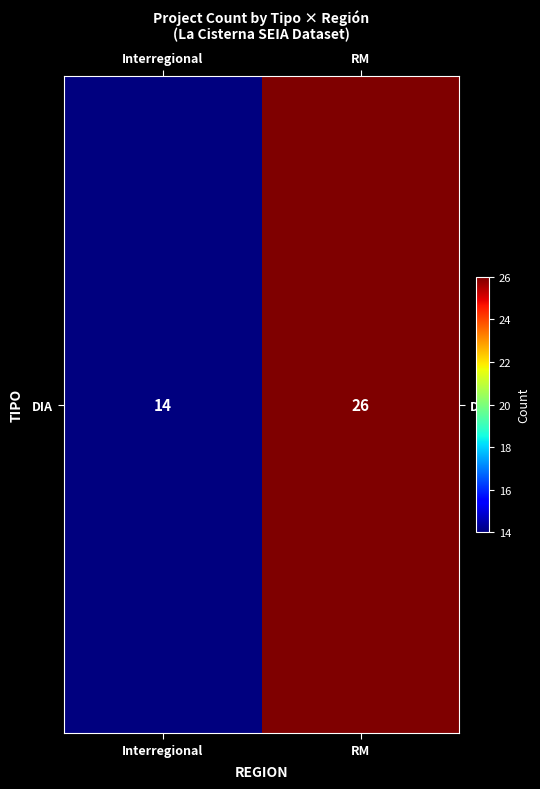

What value does the data have at RM?

26